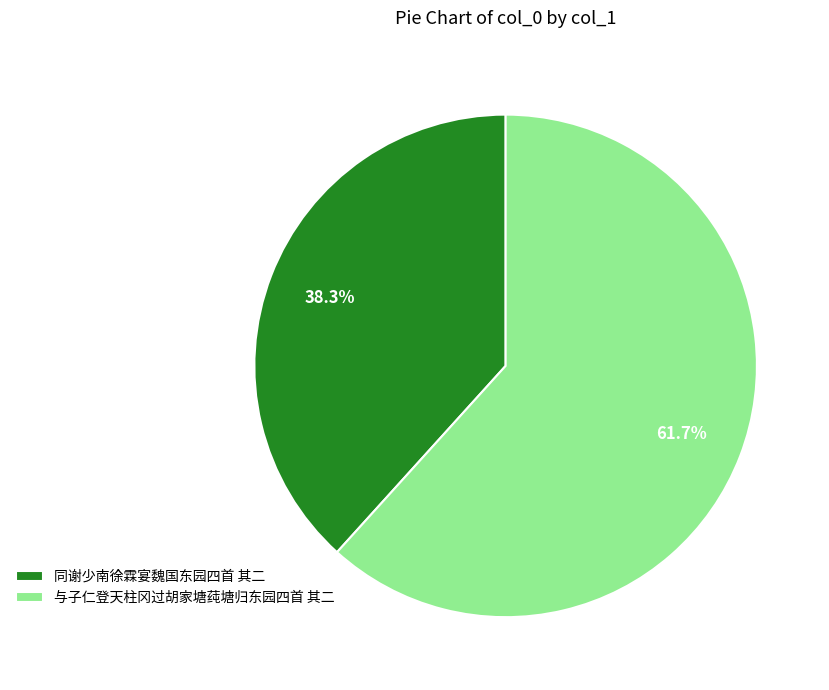

Which has a higher value, 与子仁登天柱冈过胡家塘莼塘归东园四首 其二 or 同谢少南徐霖宴魏国东园四首 其二?

与子仁登天柱冈过胡家塘莼塘归东园四首 其二